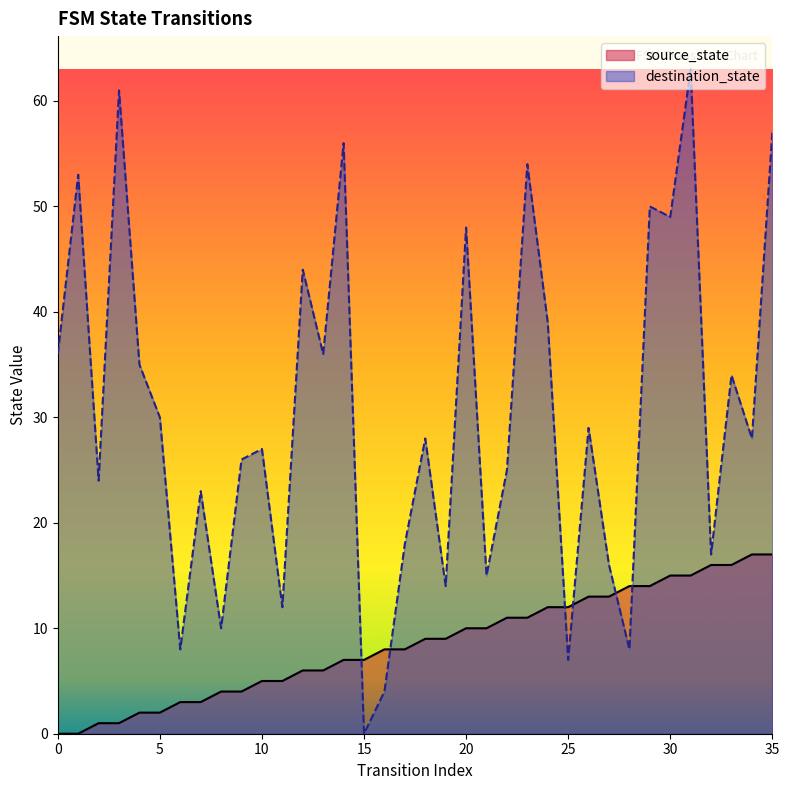

Which series has the largest total across all categories?

destination_state